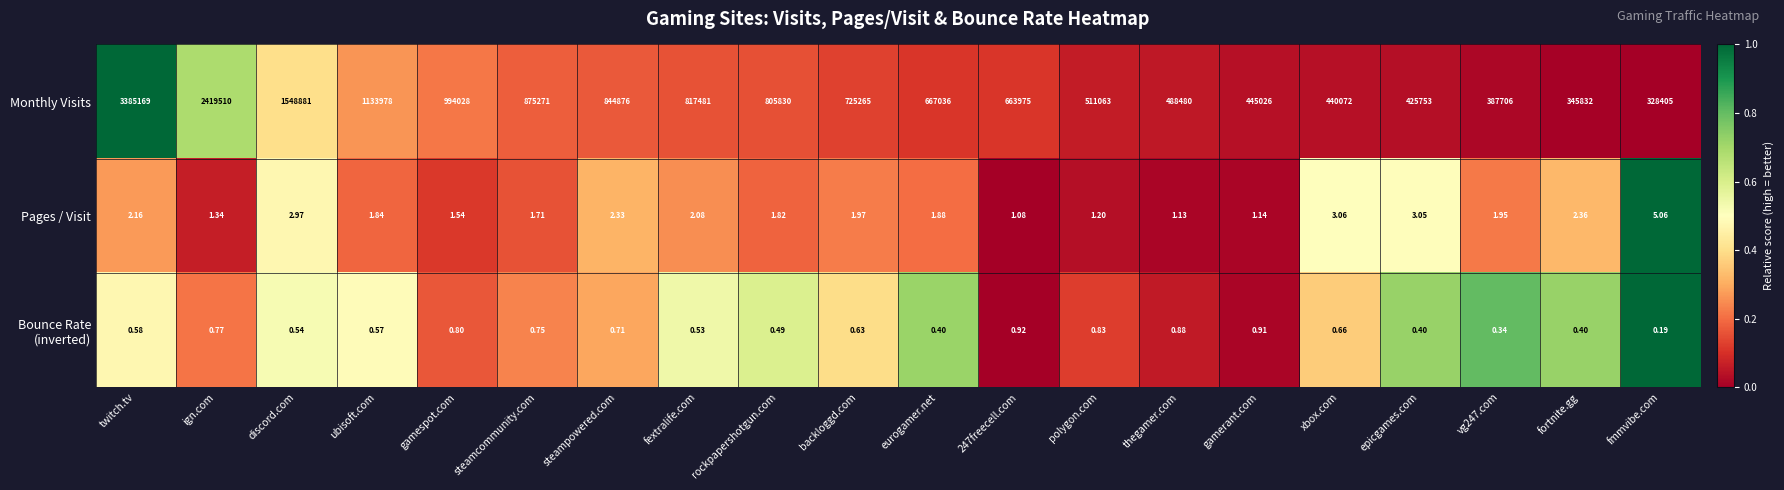

Which category has the lowest value in the Monthly Visits series?

fmmvibe.com